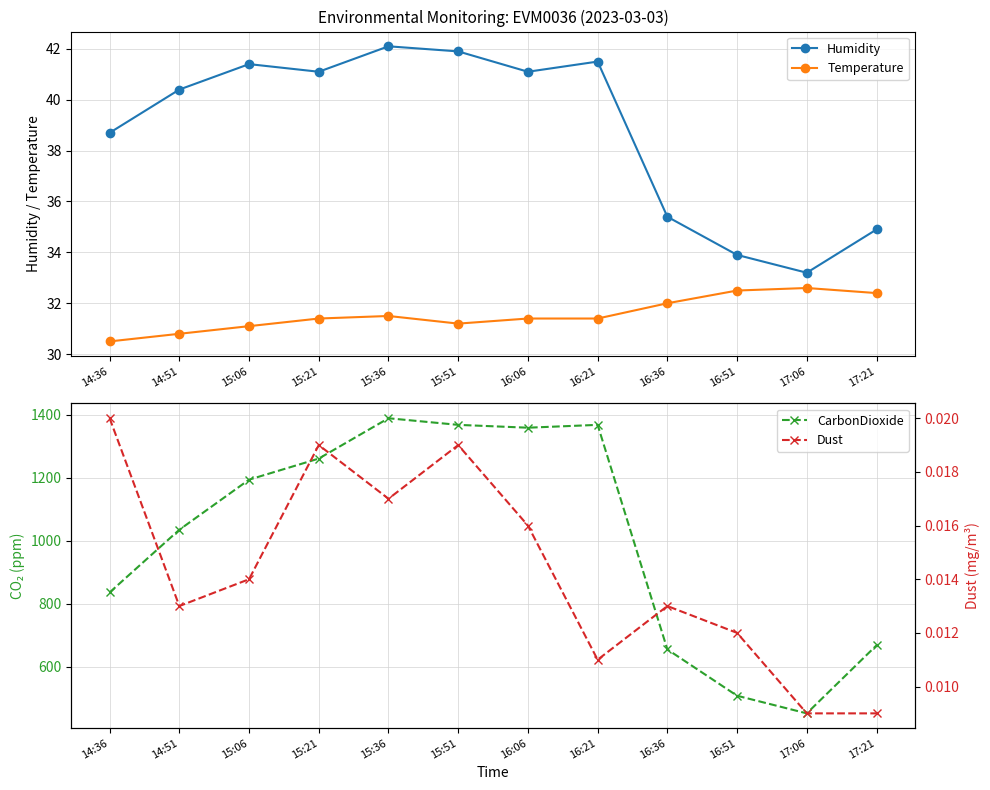

Where is Temperature nearest to the value 31?

15:06